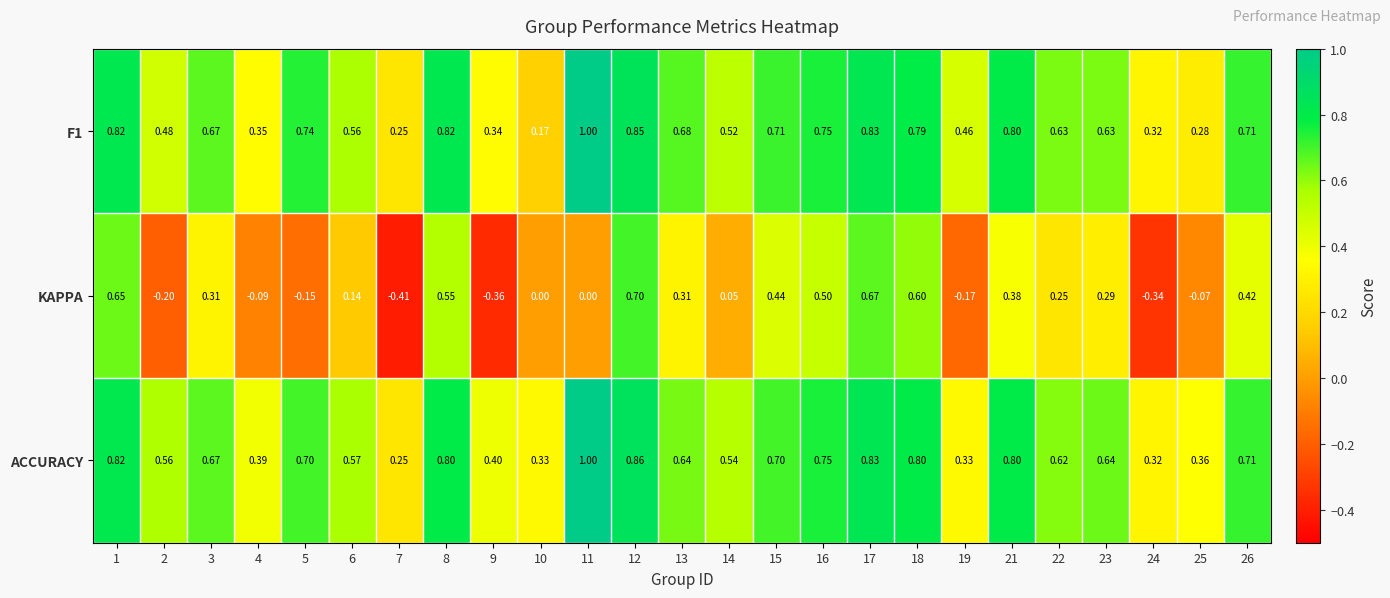

Which series has the widest spread of values?

KAPPA